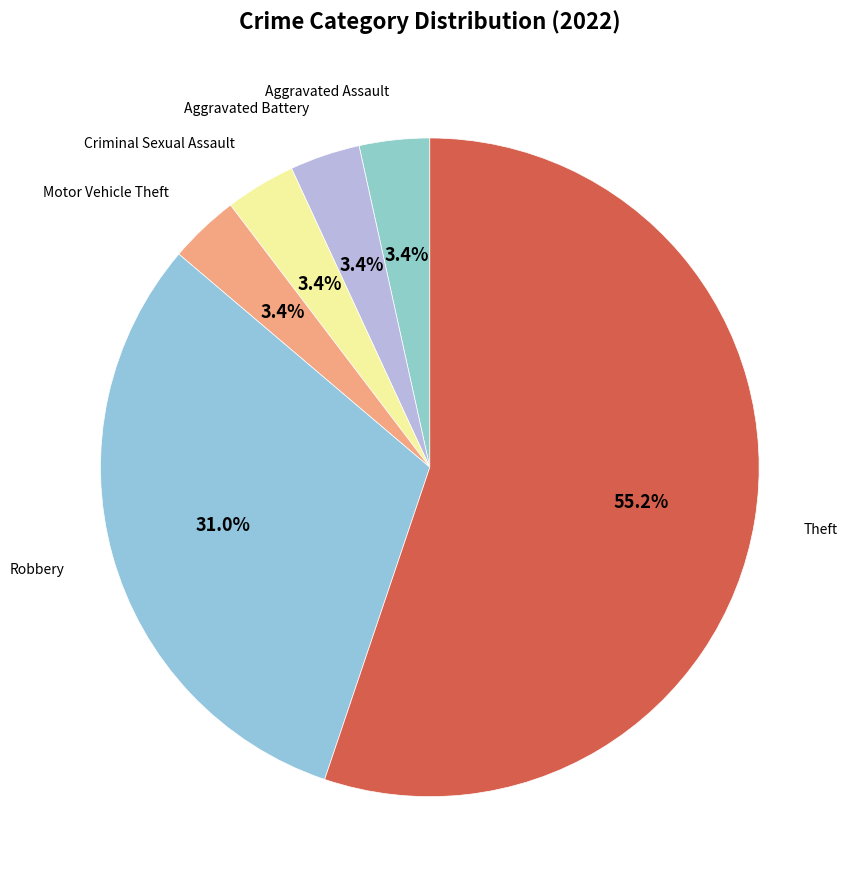

To the nearest percent, what is the combined percentage of Aggravated Battery and Aggravated Assault?

7%